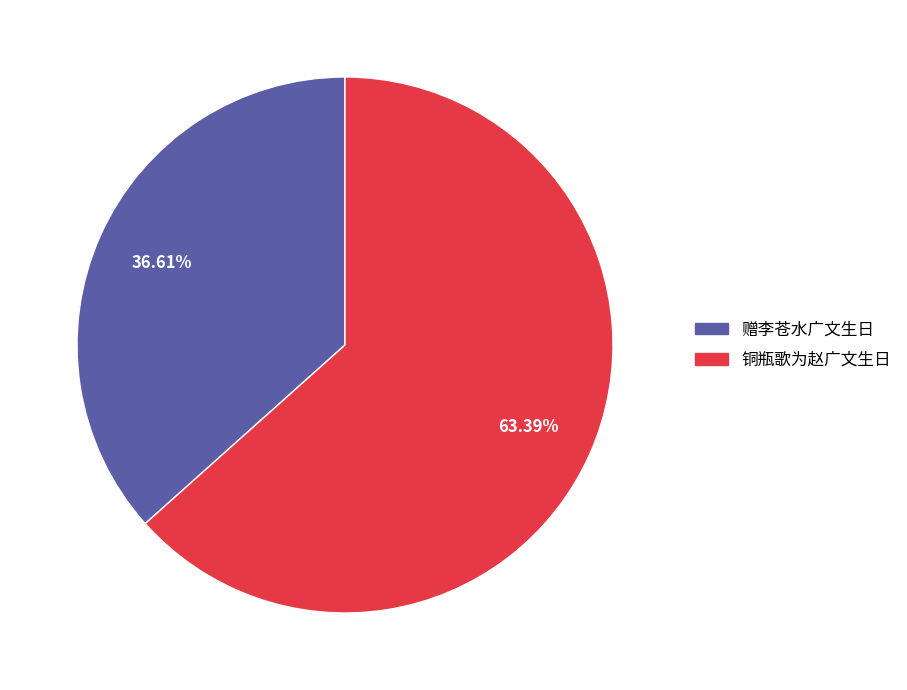

How many segments does this pie chart have?

2